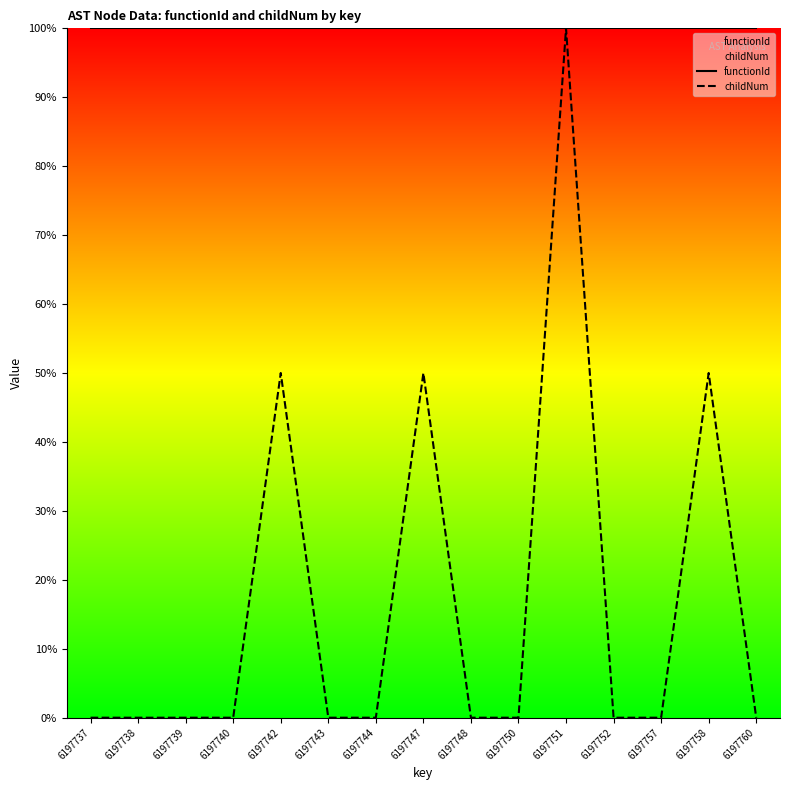

True or false: functionId has more than 2 points higher than both neighbors.

False